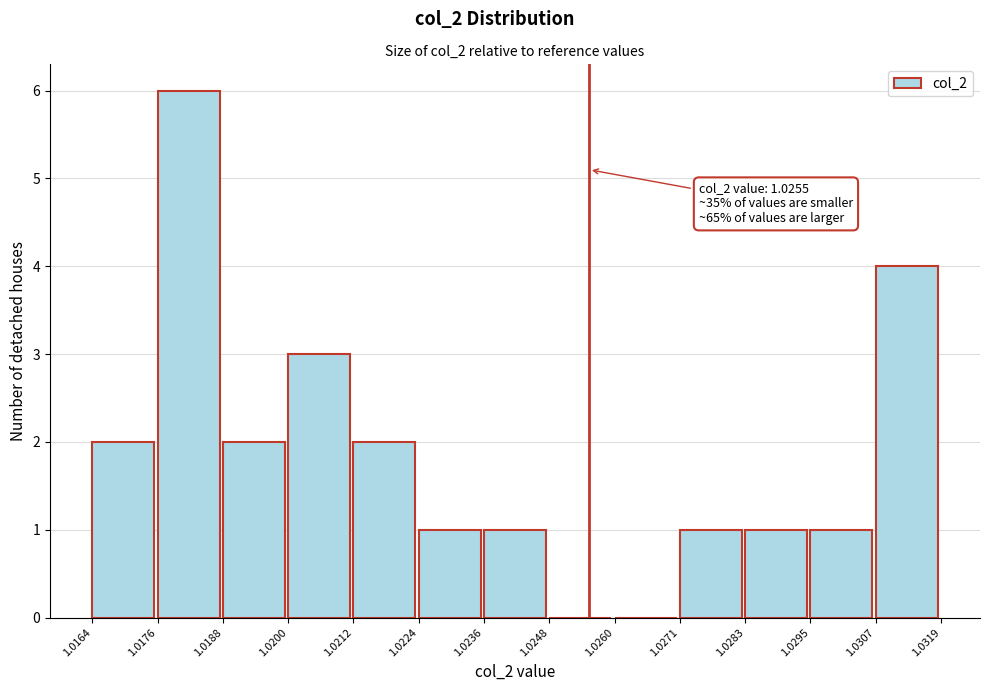

Which range on the x-axis has the tallest bar?

1.0176 to 1.0188